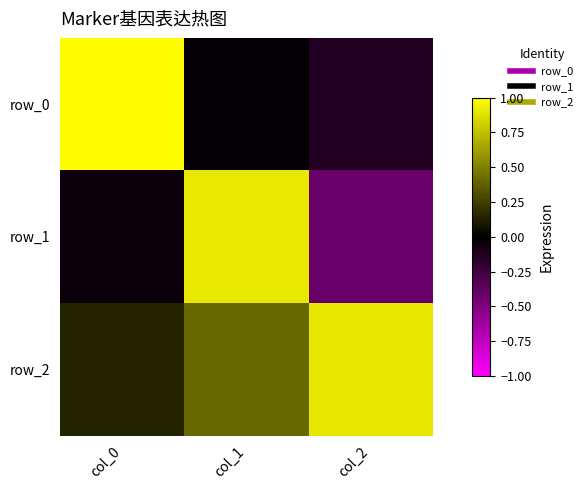

What is the spread (max minus min) of values at col_2?

1.3